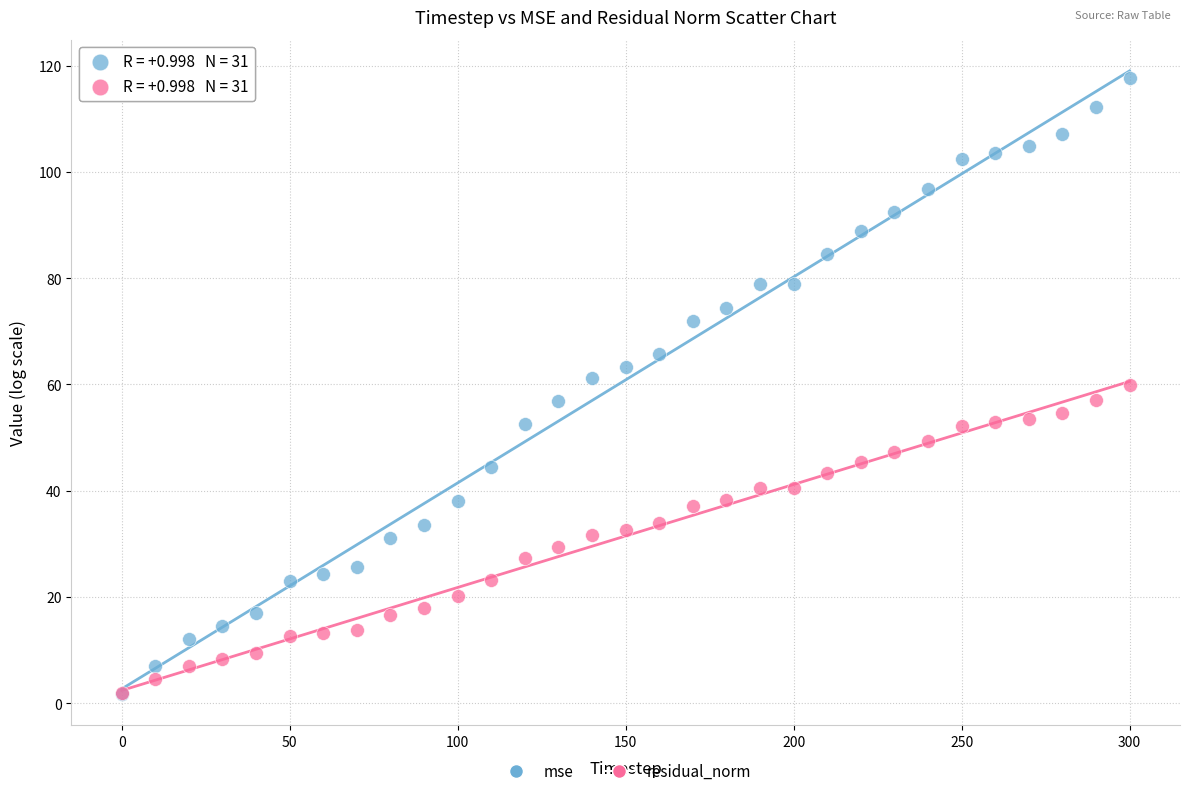

What are all the series names shown in the legend?

mse, residual_norm